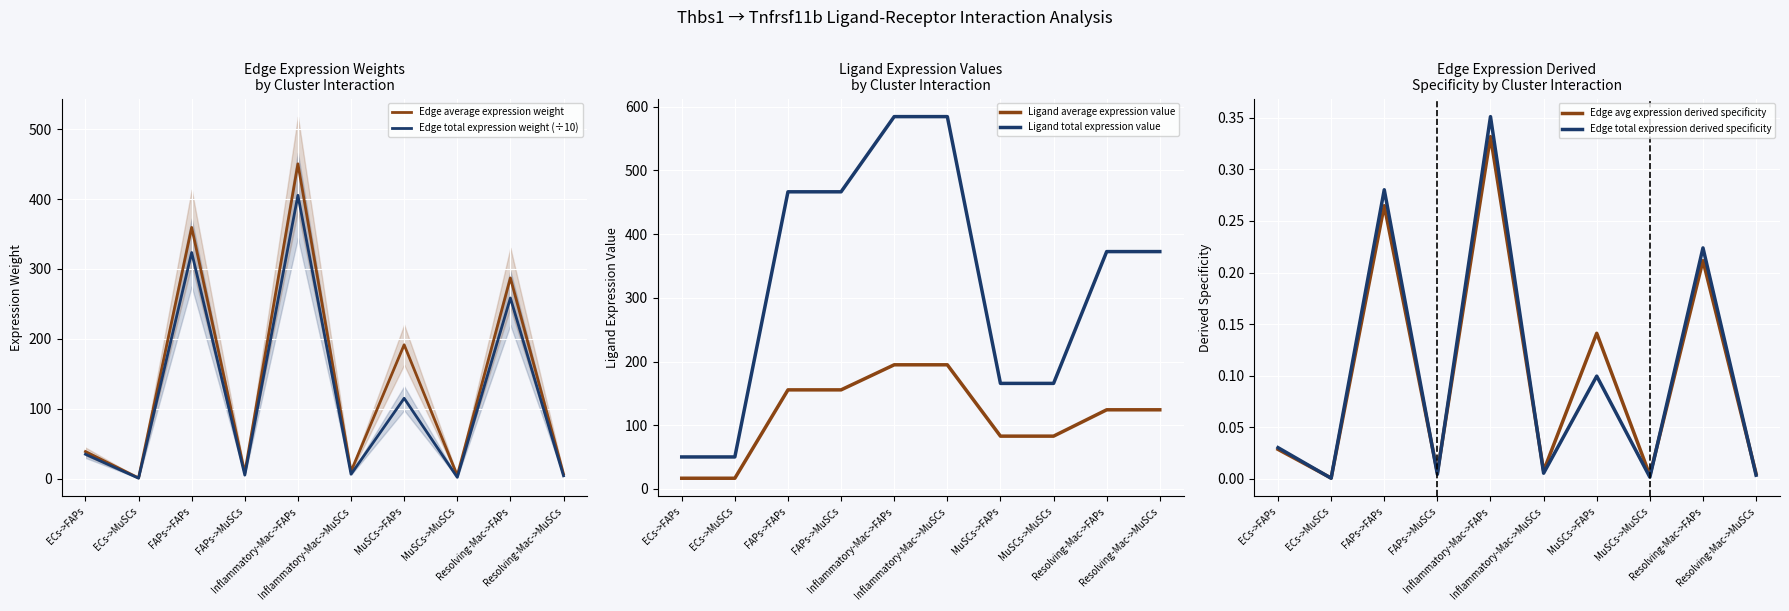

Reading left to right, list all the values displayed in this chart.

Edge average expression weight: ECs->FAPs=38.6	ECs->MuSCs=0.9	FAPs->FAPs=359.4	FAPs->MuSCs=8.2	Inflammatory-Mac->FAPs=450.4	Inflammatory-Mac->MuSCs=10.3	MuSCs->FAPs=191.4	MuSCs->MuSCs=4.4	Resolving-Mac->FAPs=287.1	Resolving-Mac->MuSCs=6.6
Edge total expression weight (÷10): ECs->FAPs=34.8	ECs->MuSCs=0.5	FAPs->FAPs=323.5	FAPs->MuSCs=4.9	Inflammatory-Mac->FAPs=405.3	Inflammatory-Mac->MuSCs=6.2	MuSCs->FAPs=114.9	MuSCs->MuSCs=1.7	Resolving-Mac->FAPs=258.4	Resolving-Mac->MuSCs=3.9
Ligand average expression value: ECs->FAPs=16.7	ECs->MuSCs=16.7	FAPs->FAPs=155.5	FAPs->MuSCs=155.5	Inflammatory-Mac->FAPs=194.9	Inflammatory-Mac->MuSCs=194.9	MuSCs->FAPs=82.8	MuSCs->MuSCs=82.8	Resolving-Mac->FAPs=124.2	Resolving-Mac->MuSCs=124.2
Ligand total expression value: ECs->FAPs=50.2	ECs->MuSCs=50.2	FAPs->FAPs=466.5	FAPs->MuSCs=466.5	Inflammatory-Mac->FAPs=584.6	Inflammatory-Mac->MuSCs=584.6	MuSCs->FAPs=165.7	MuSCs->MuSCs=165.7	Resolving-Mac->FAPs=372.6	Resolving-Mac->MuSCs=372.6
Edge avg expression derived specificity: ECs->FAPs=0.0	ECs->MuSCs=0.0	FAPs->FAPs=0.3	FAPs->MuSCs=0.0	Inflammatory-Mac->FAPs=0.3	Inflammatory-Mac->MuSCs=0.0	MuSCs->FAPs=0.1	MuSCs->MuSCs=0.0	Resolving-Mac->FAPs=0.2	Resolving-Mac->MuSCs=0.0
Edge total expression derived specificity: ECs->FAPs=0.0	ECs->MuSCs=0.0	FAPs->FAPs=0.3	FAPs->MuSCs=0.0	Inflammatory-Mac->FAPs=0.4	Inflammatory-Mac->MuSCs=0.0	MuSCs->FAPs=0.1	MuSCs->MuSCs=0.0	Resolving-Mac->FAPs=0.2	Resolving-Mac->MuSCs=0.0